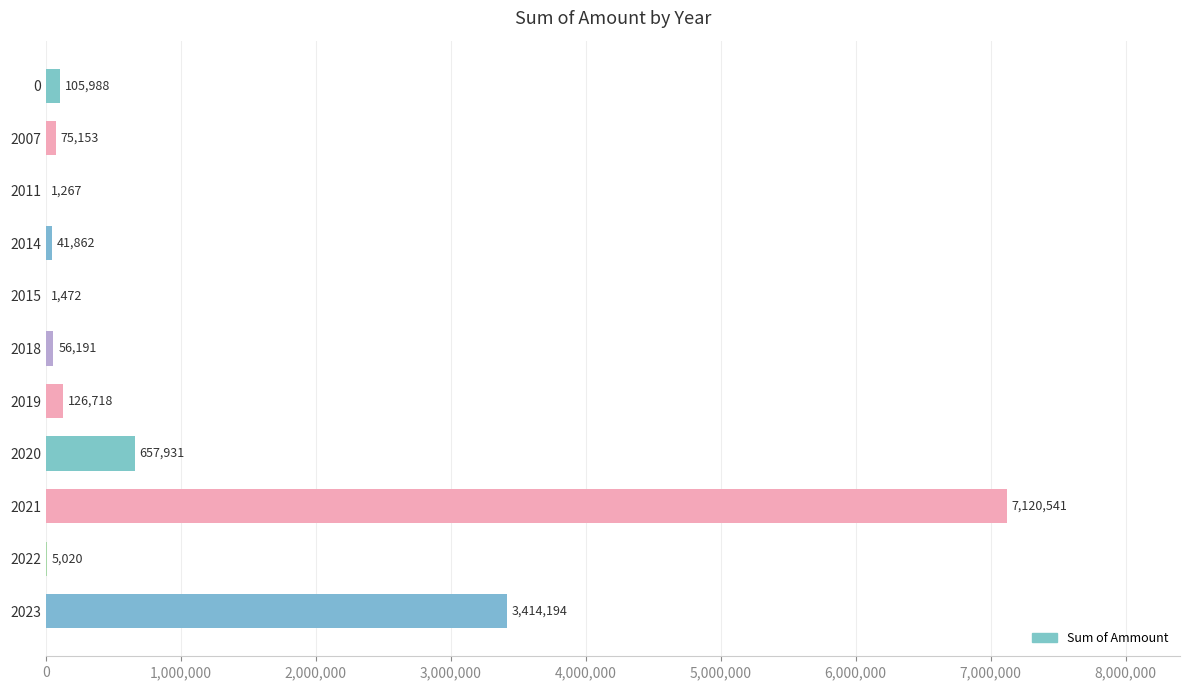

The value at 2021 is 10334606. True or false?

False